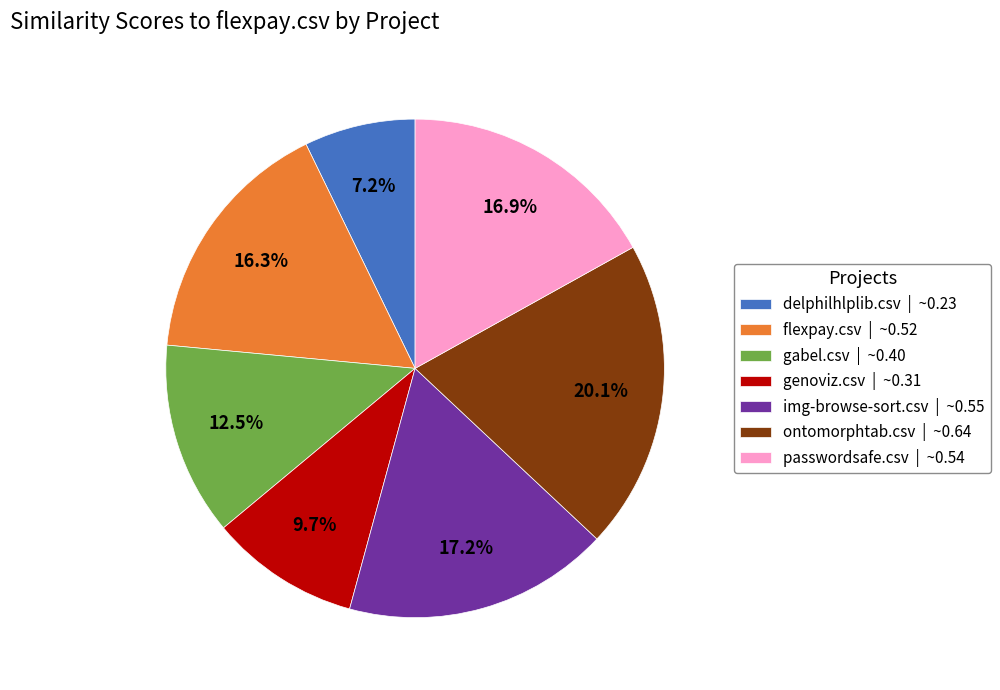

Does any single category account for the majority?

No